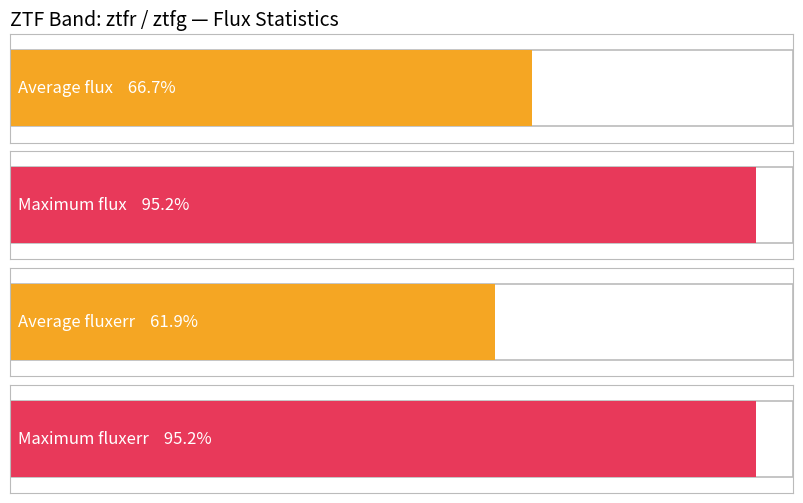

Rank the series by their average value, from lowest to highest.

fluxerr, flux